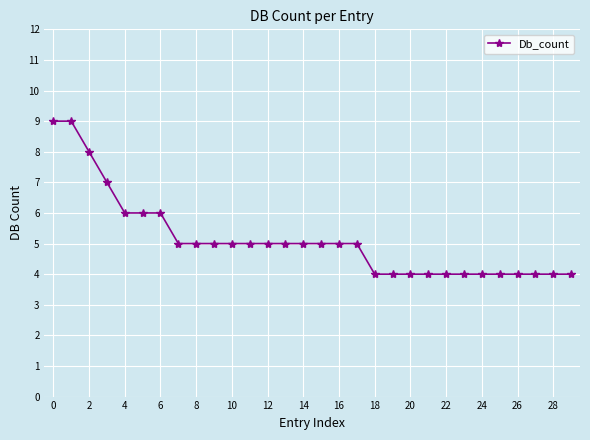

What is the smallest value displayed?

4